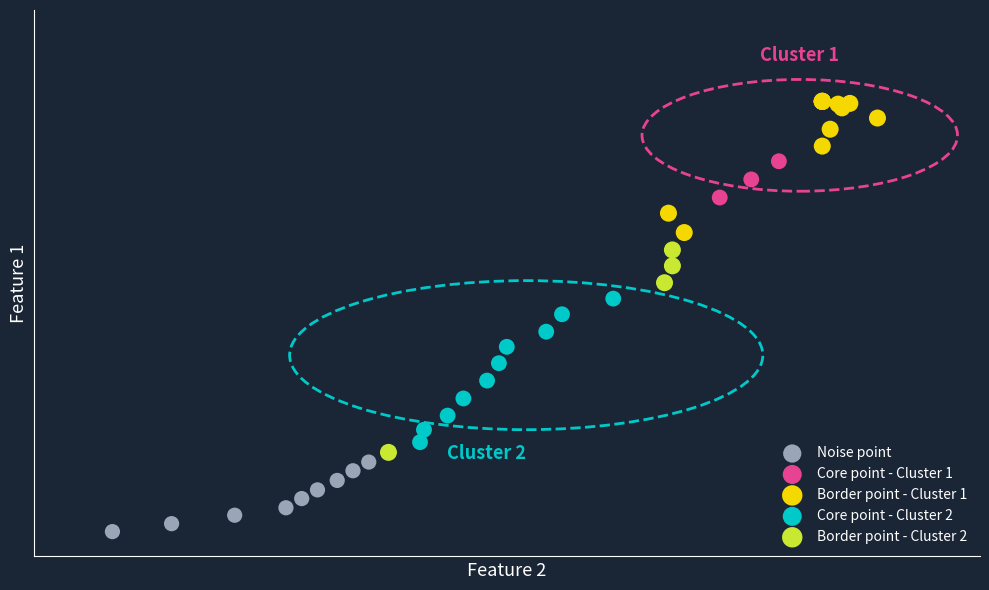

Which series contains the lowest Y value?

Noise point